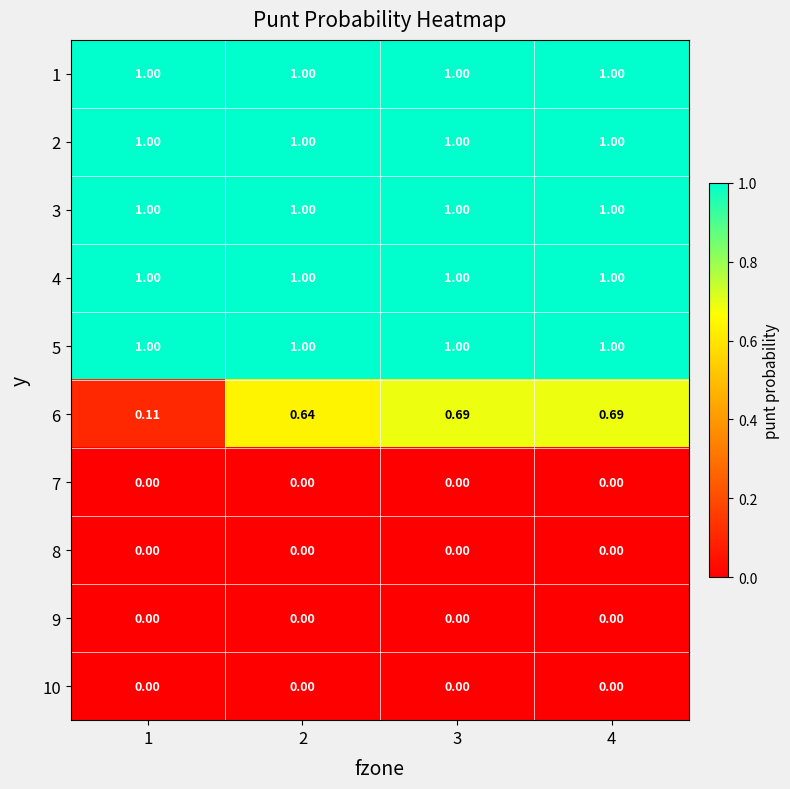

Reading right to left, list all the values displayed in this chart.

1: 4=1.0	3=1.0	2=1.0	1=1.0
2: 4=1.0	3=1.0	2=1.0	1=1.0
3: 4=1.0	3=1.0	2=1.0	1=1.0
4: 4=1.0	3=1.0	2=1.0	1=1.0
5: 4=1.0	3=1.0	2=1.0	1=1.0
6: 4=0.7	3=0.7	2=0.6	1=0.1
7: 4=0.0	3=0.0	2=0.0	1=0.0
8: 4=0.0	3=0.0	2=0.0	1=0.0
9: 4=0.0	3=0.0	2=0.0	1=0.0
10: 4=0.0	3=0.0	2=0.0	1=0.0